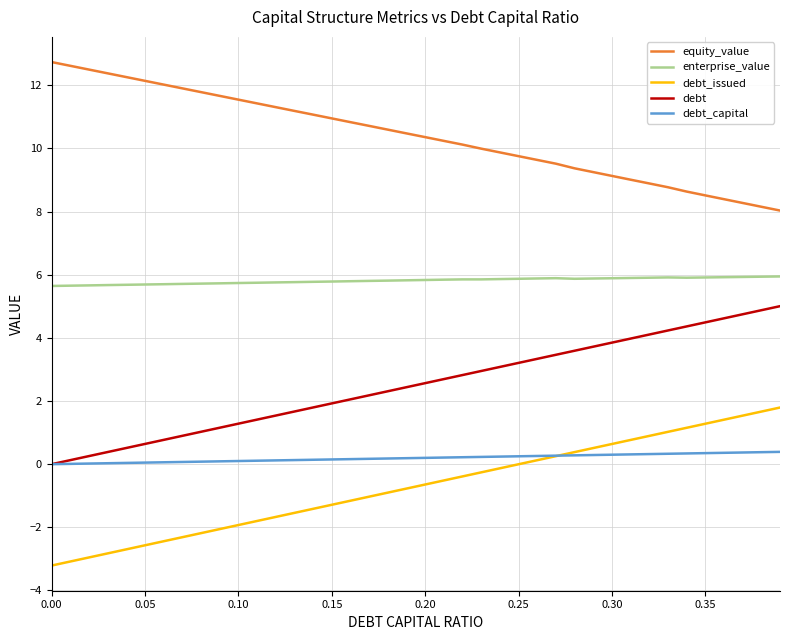

Which series has the largest total across all categories?

equity_value